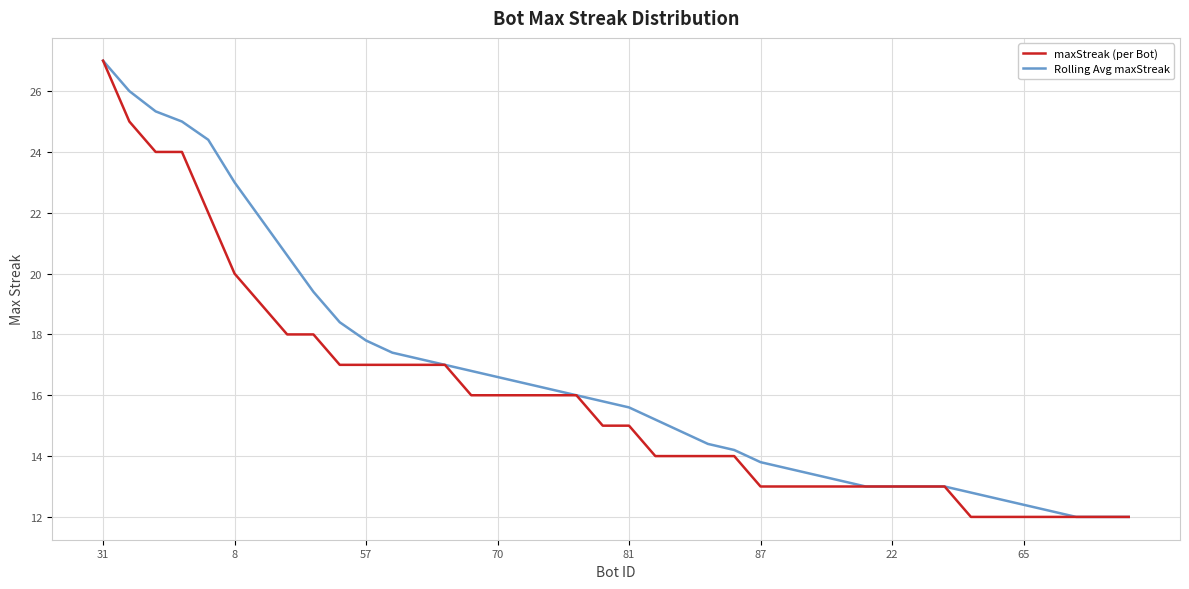

How many lines are shown in the chart?

2